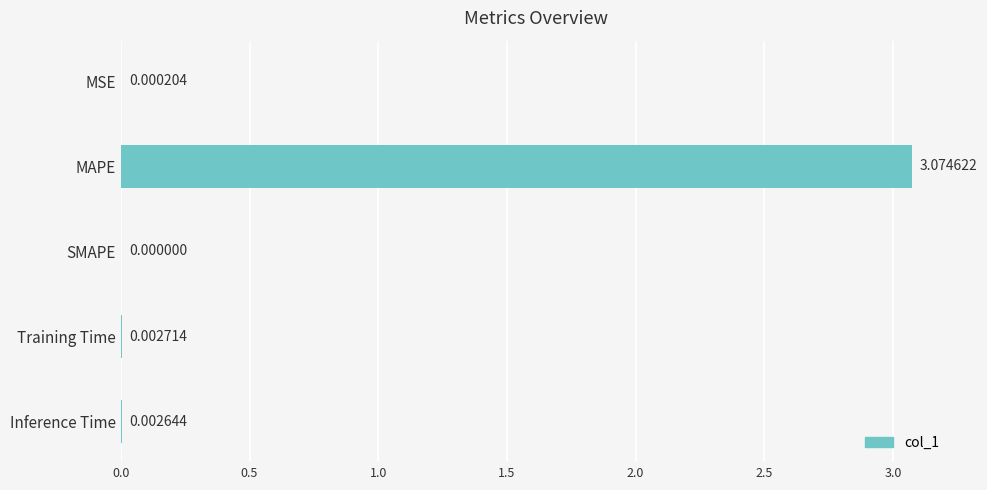

Between Training Time and MAPE, which is larger?

MAPE